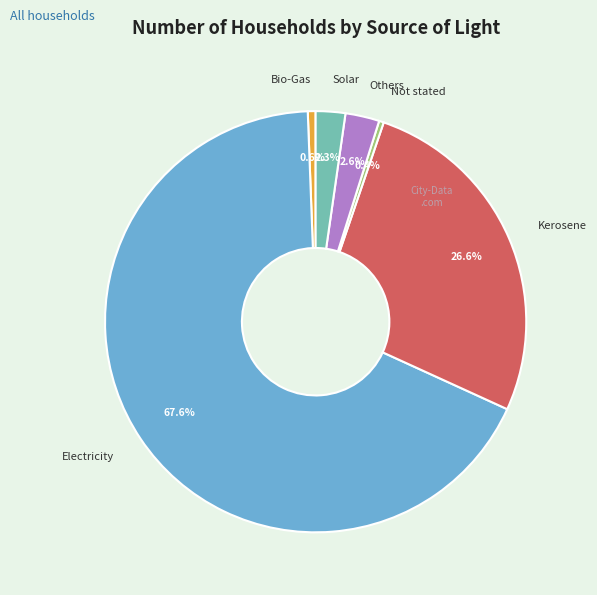

Which has a higher value, Electricity or Not stated?

Electricity